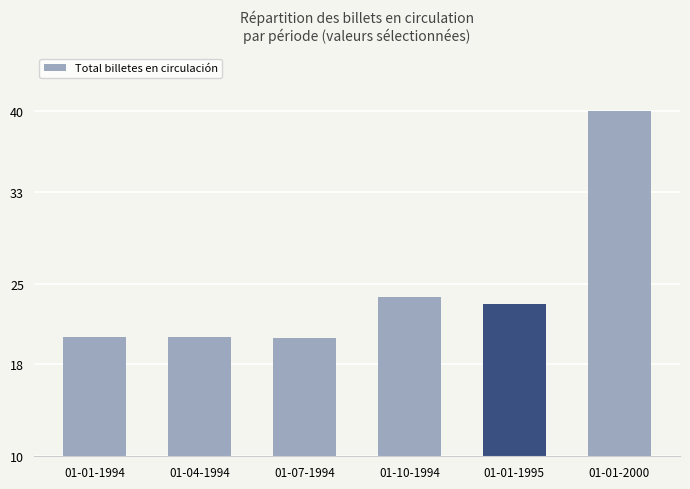

What is the sum of all values?

148.0